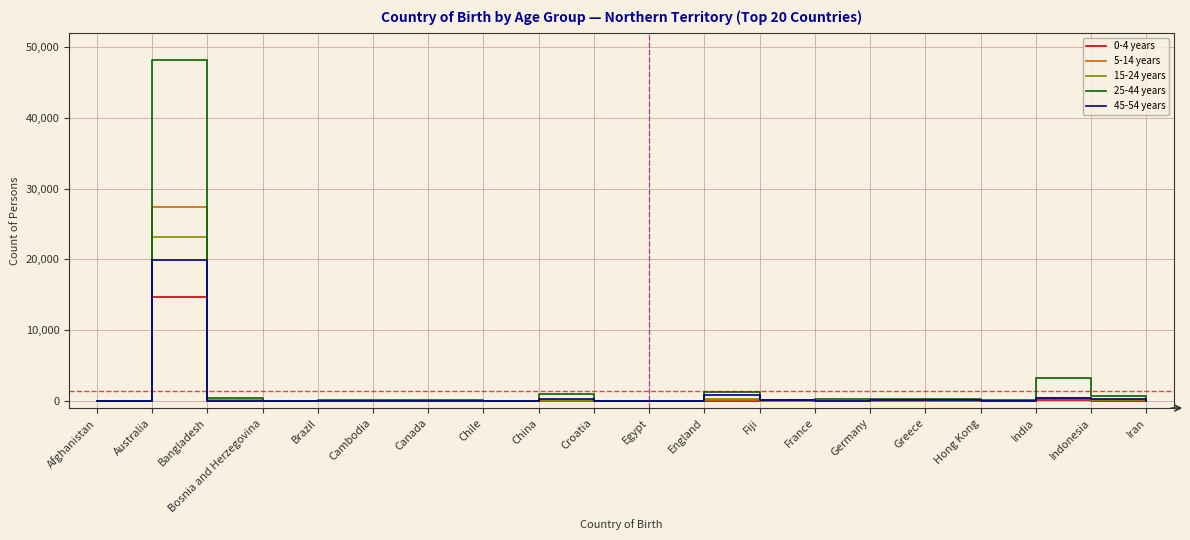

What position from the left is Croatia?

10